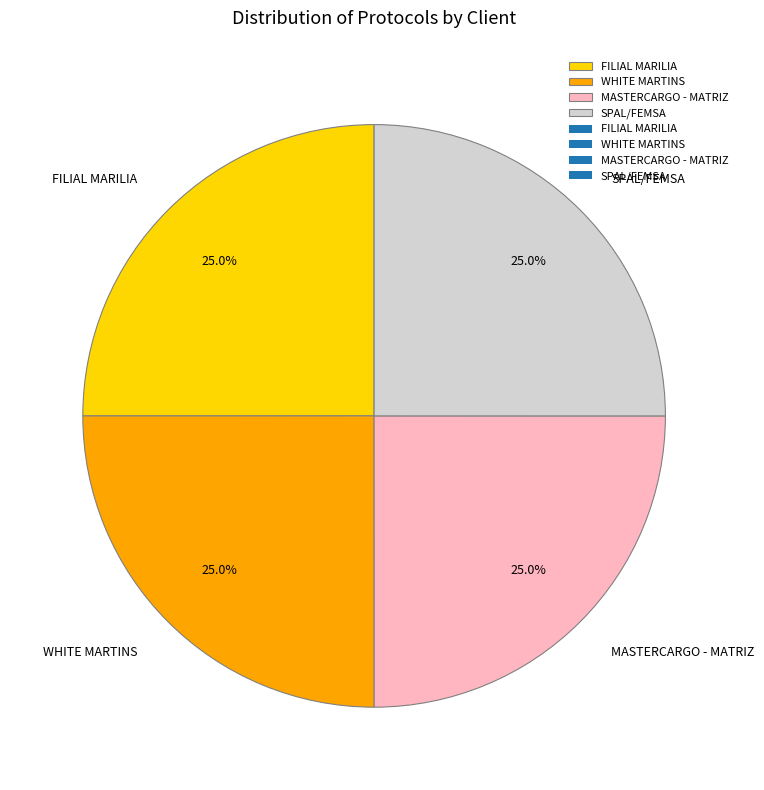

To the nearest percent, what is the combined percentage of FILIAL MARILIA and WHITE MARTINS?

50%